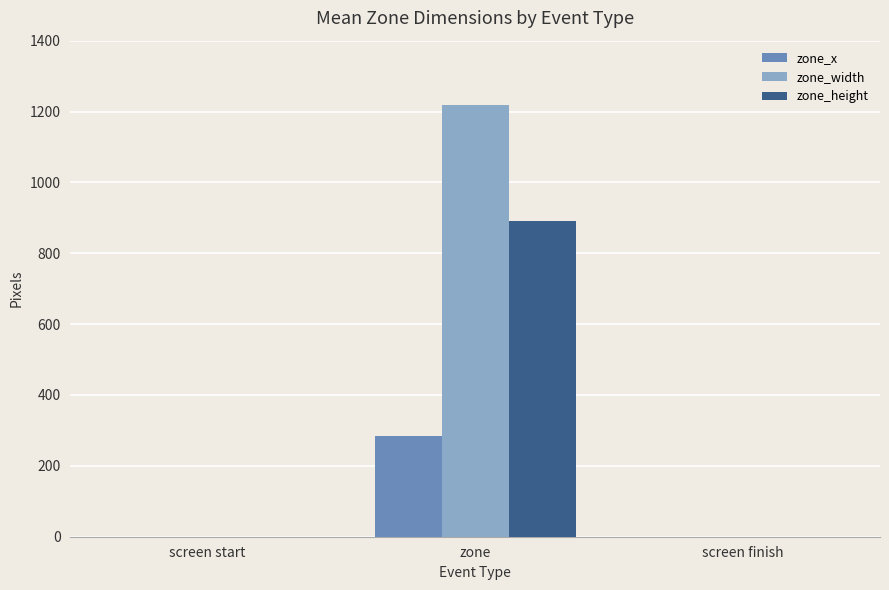

What is the total value across all series at zone?

2394